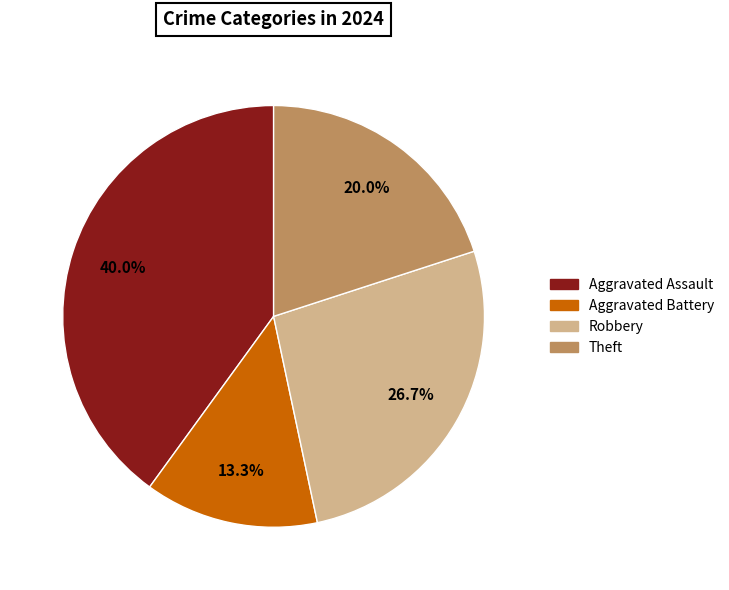

Is there a majority slice in this chart?

No